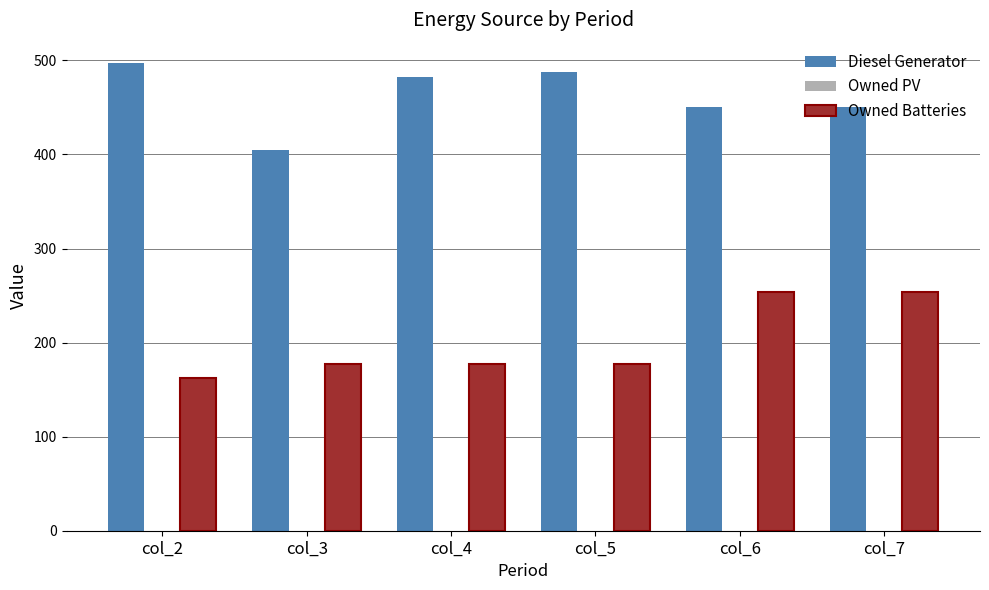

Which series has the largest total across all categories?

Diesel Generator